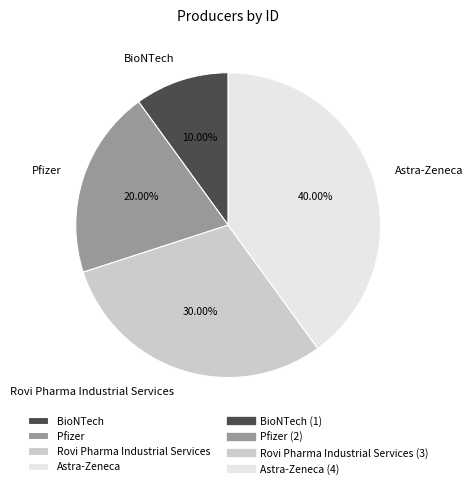

Combined, what portion of the pie is Rovi Pharma Industrial Services and Astra-Zeneca?

70.0%